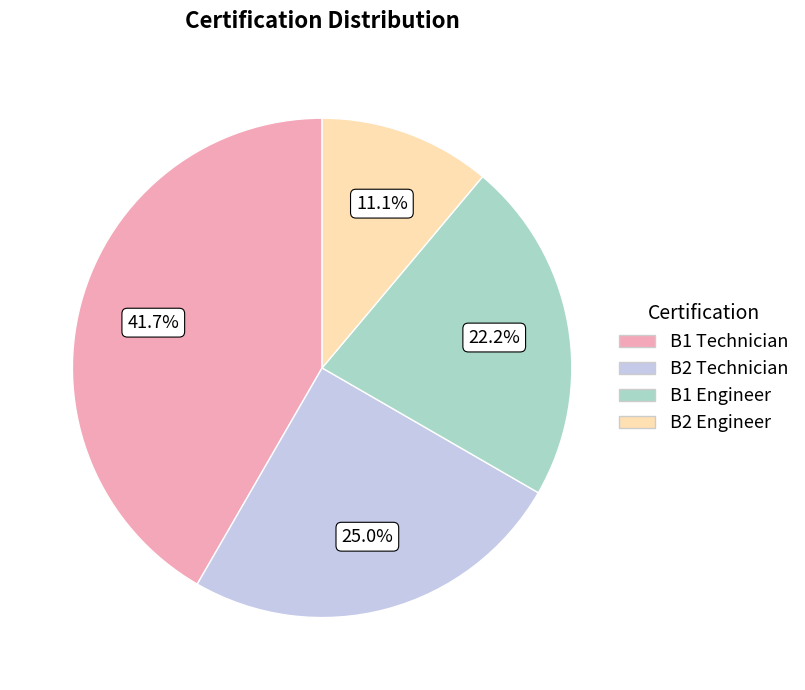

Which slice is the smallest?

B2 Engineer